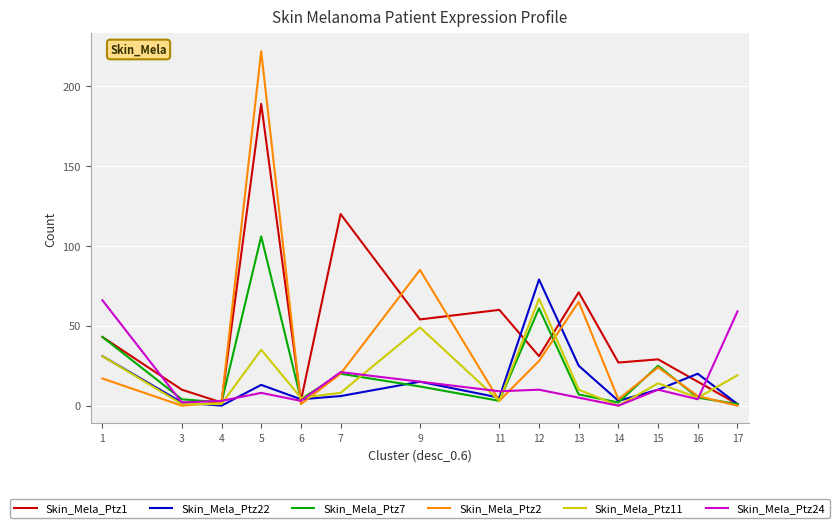

How many distinct data groups are displayed?

6